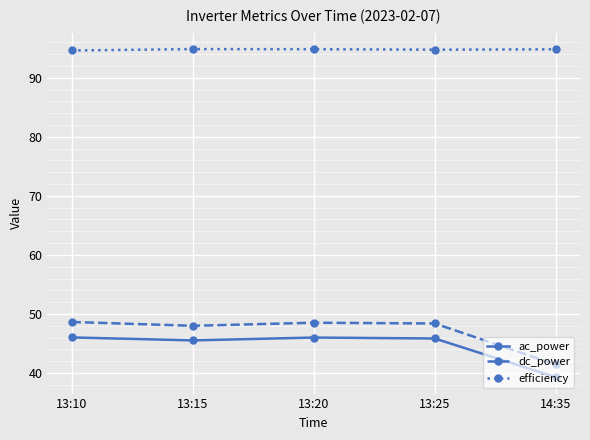

What is the highest value of the ac_power series?

46.0